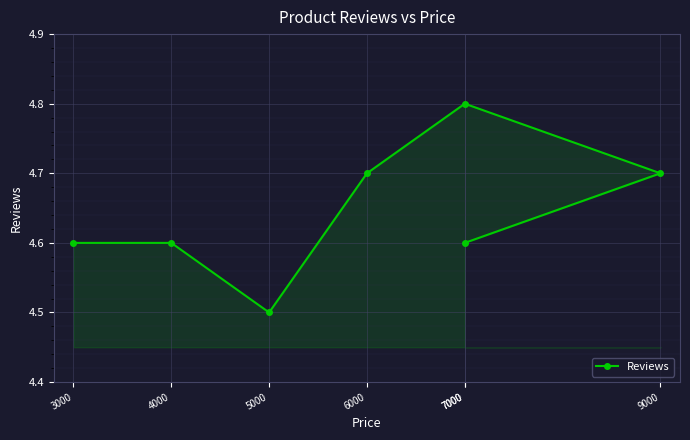

What is the minimum value shown in the chart?

4.5